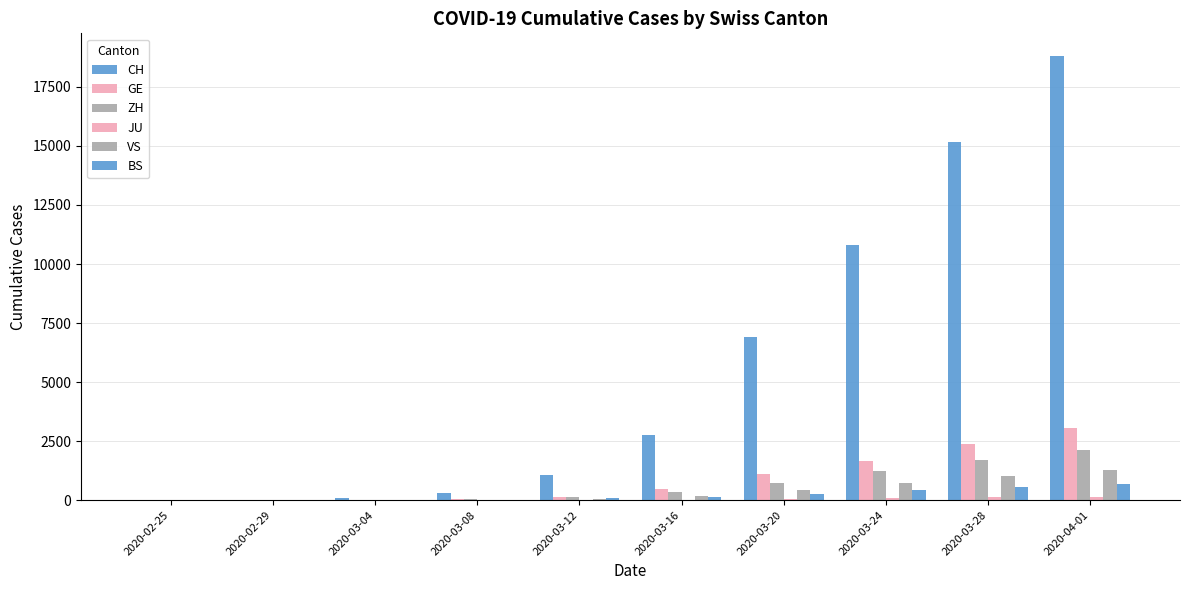

List the series in order of their peak value, lowest first.

JU, BS, VS, ZH, GE, CH